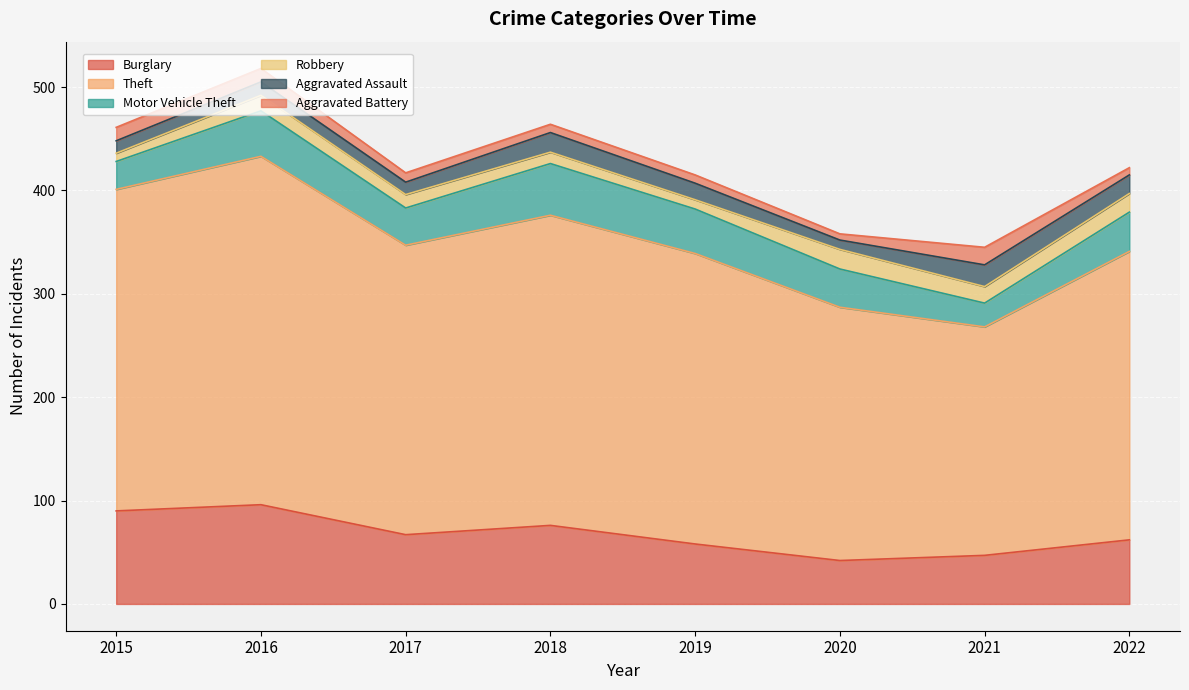

What is the difference between the maximum and minimum values in the Robbery series?

11